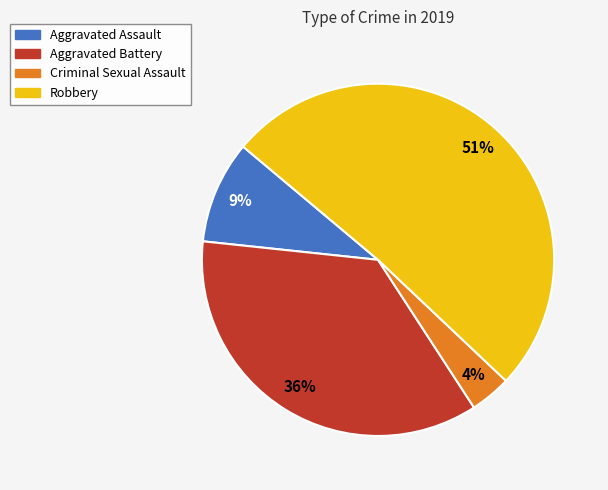

Is the sum of Robbery and Aggravated Battery greater than half?

Yes